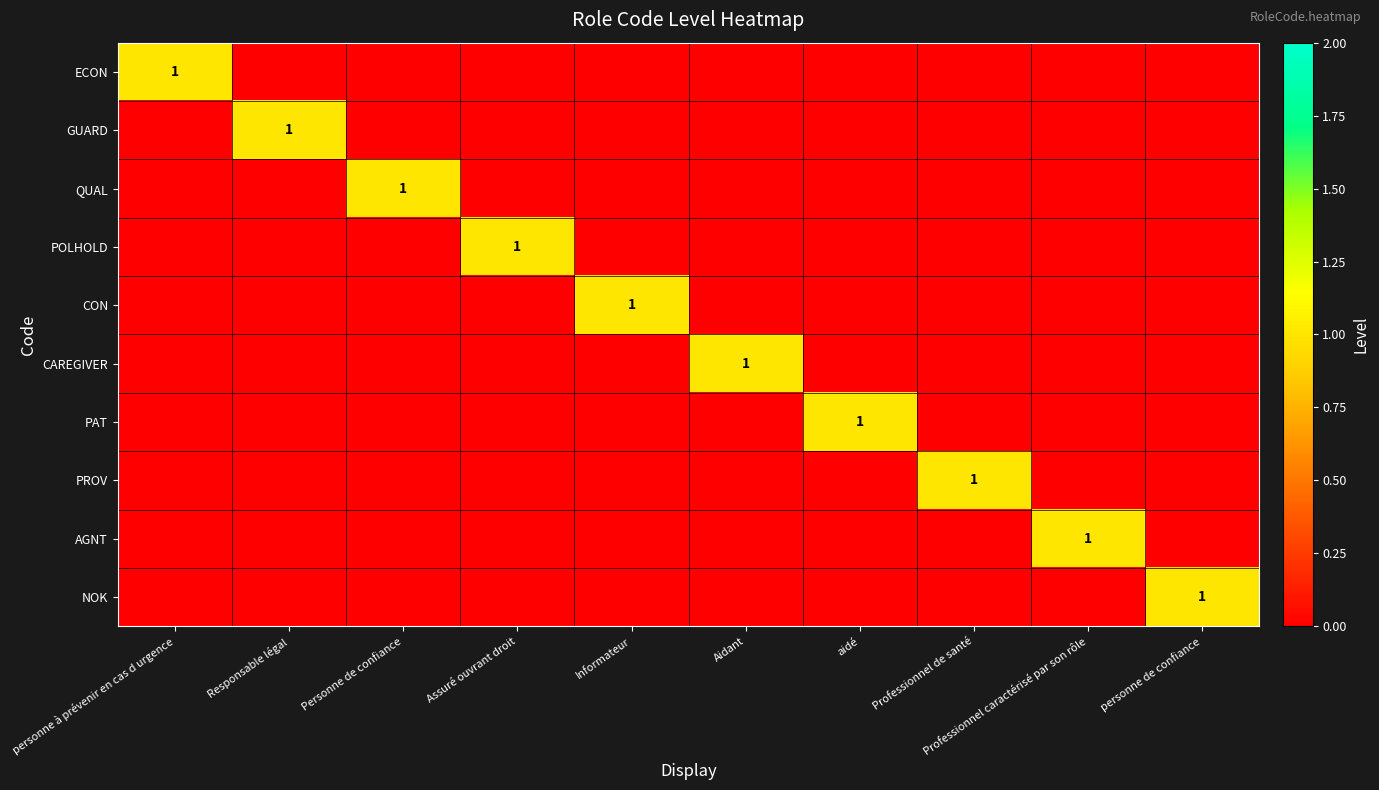

What is the difference between the maximum and second lowest values in the CAREGIVER series?

1